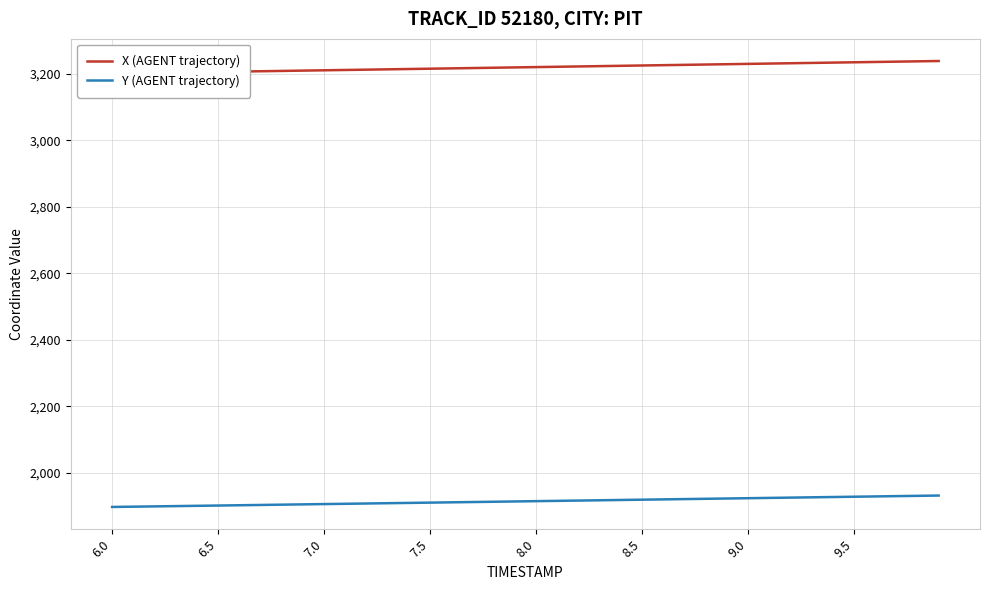

The value of Y (AGENT trajectory) at 8.5 is 627.6. True or false?

False